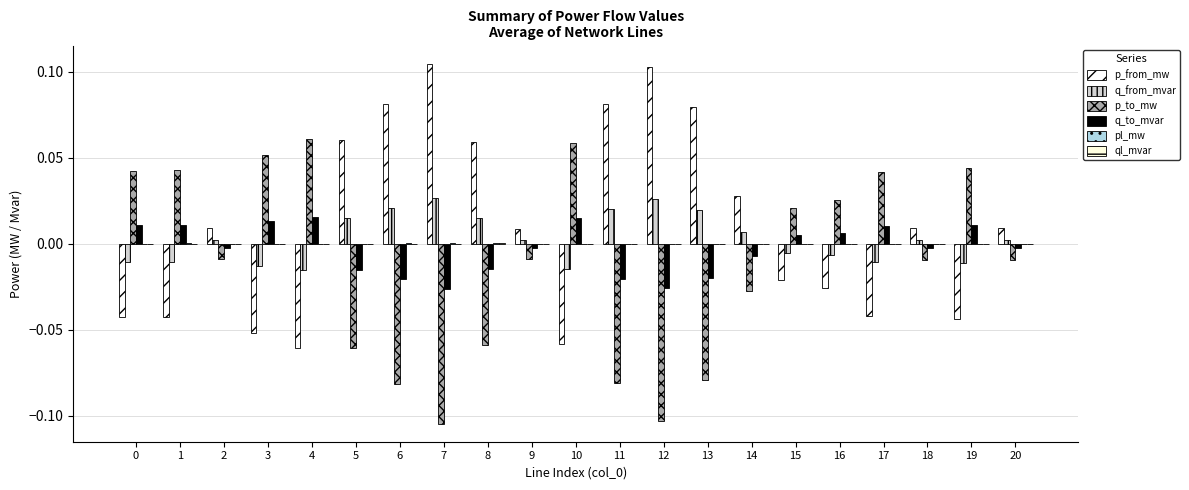

Reading left to right, transcribe all the data shown in this chart.

p_from_mw: -0.0	-0.0	0.0	-0.1	-0.1	0.1	0.1	0.1	0.1	0.0	-0.1	0.1	0.1	0.1	0.0	-0.0	-0.0	-0.0	0.0	-0.0	0.0
q_from_mvar: -0.0	-0.0	0.0	-0.0	-0.0	0.0	0.0	0.0	0.0	0.0	-0.0	0.0	0.0	0.0	0.0	-0.0	-0.0	-0.0	0.0	-0.0	0.0
p_to_mw: 0.0	0.0	-0.0	0.1	0.1	-0.1	-0.1	-0.1	-0.1	-0.0	0.1	-0.1	-0.1	-0.1	-0.0	0.0	0.0	0.0	-0.0	0.0	-0.0
q_to_mvar: 0.0	0.0	-0.0	0.0	0.0	-0.0	-0.0	-0.0	-0.0	-0.0	0.0	-0.0	-0.0	-0.0	-0.0	0.0	0.0	0.0	-0.0	0.0	-0.0
pl_mw: 0.0	0.0	0.0	0.0	0.0	0.0	0.0	0.0	0.0	0.0	0.0	0.0	0.0	0.0	0.0	0.0	0.0	0.0	0.0	0.0	0.0
ql_mvar: 0.0	0.0	0.0	0.0	0.0	0.0	0.0	0.0	0.0	0.0	0.0	0.0	0.0	0.0	0.0	0.0	0.0	0.0	0.0	0.0	0.0